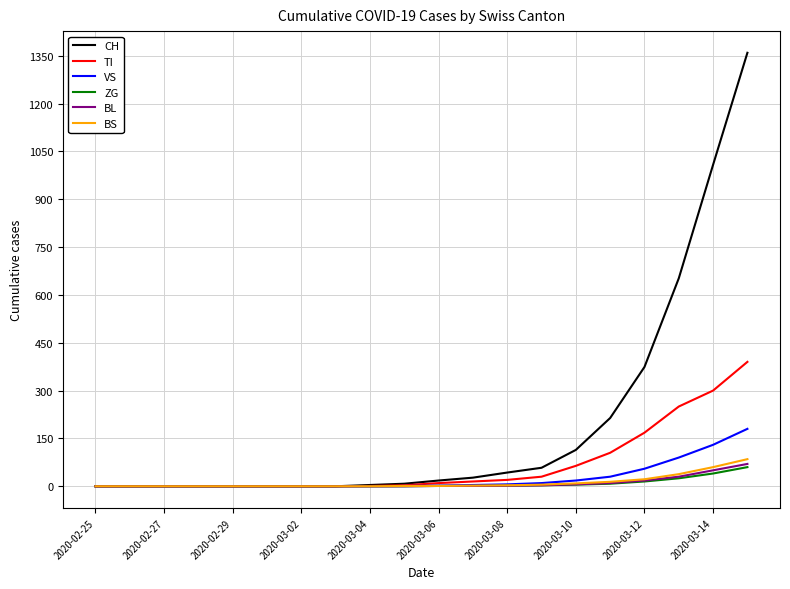

What is the maximum value shown in the chart?

1359